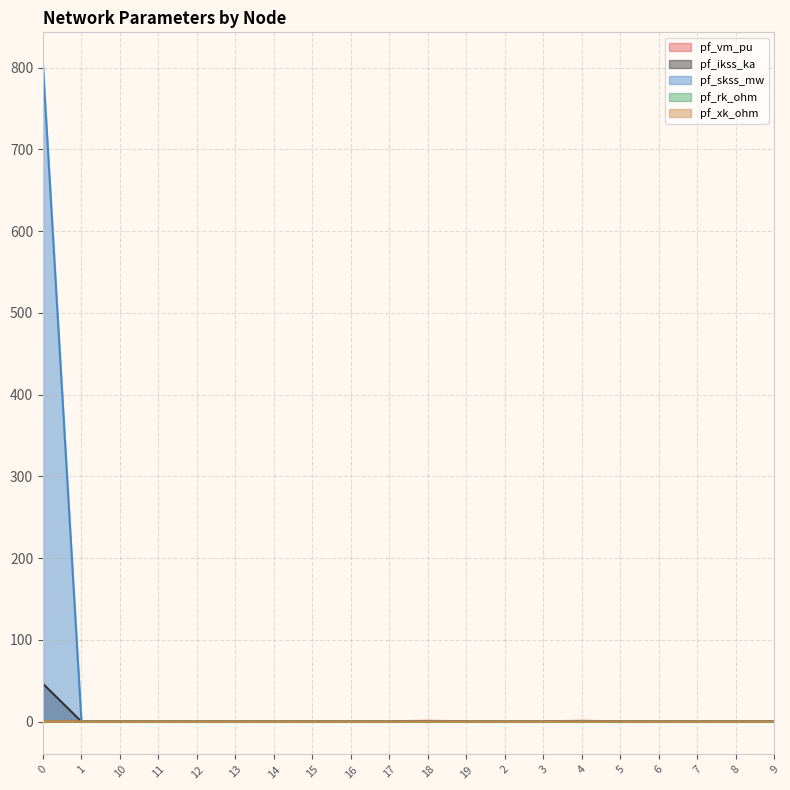

What is the sum of the pf_vm_pu values at 3 and 4?

1.5